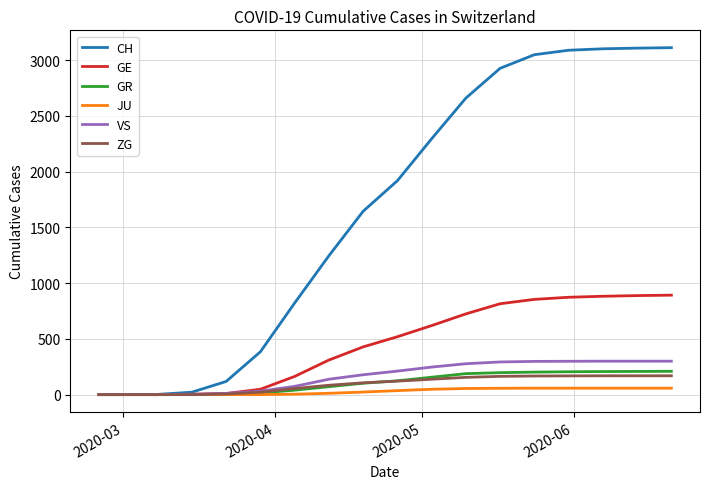

Which series has the widest spread of values?

CH